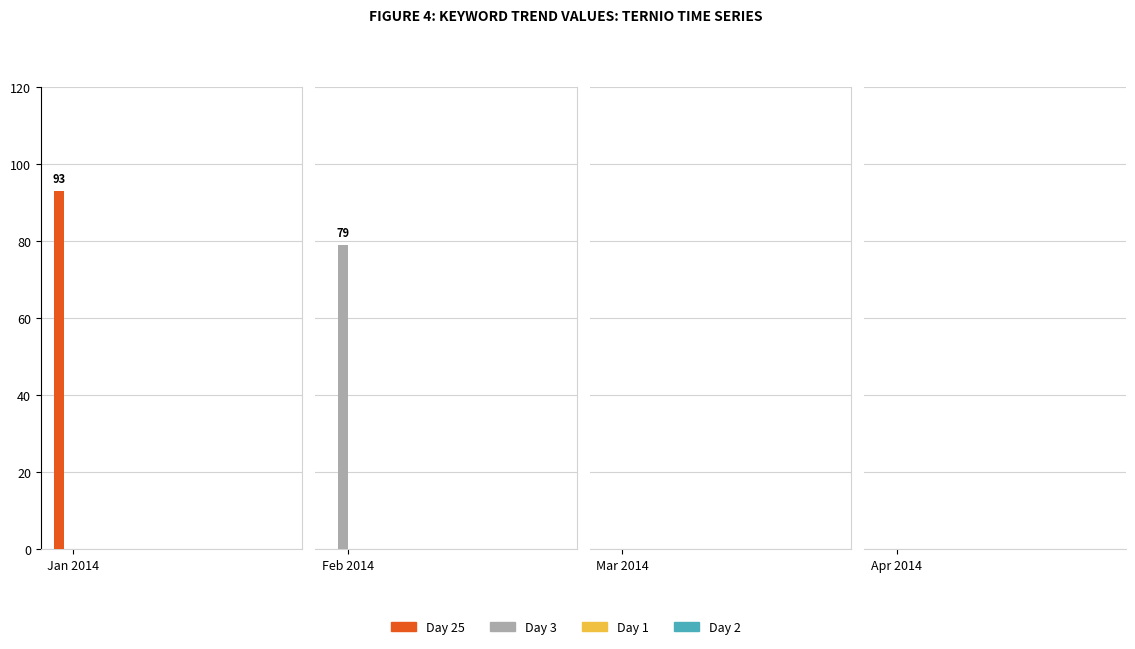

How many values in Jan 2014 are above zero?

1